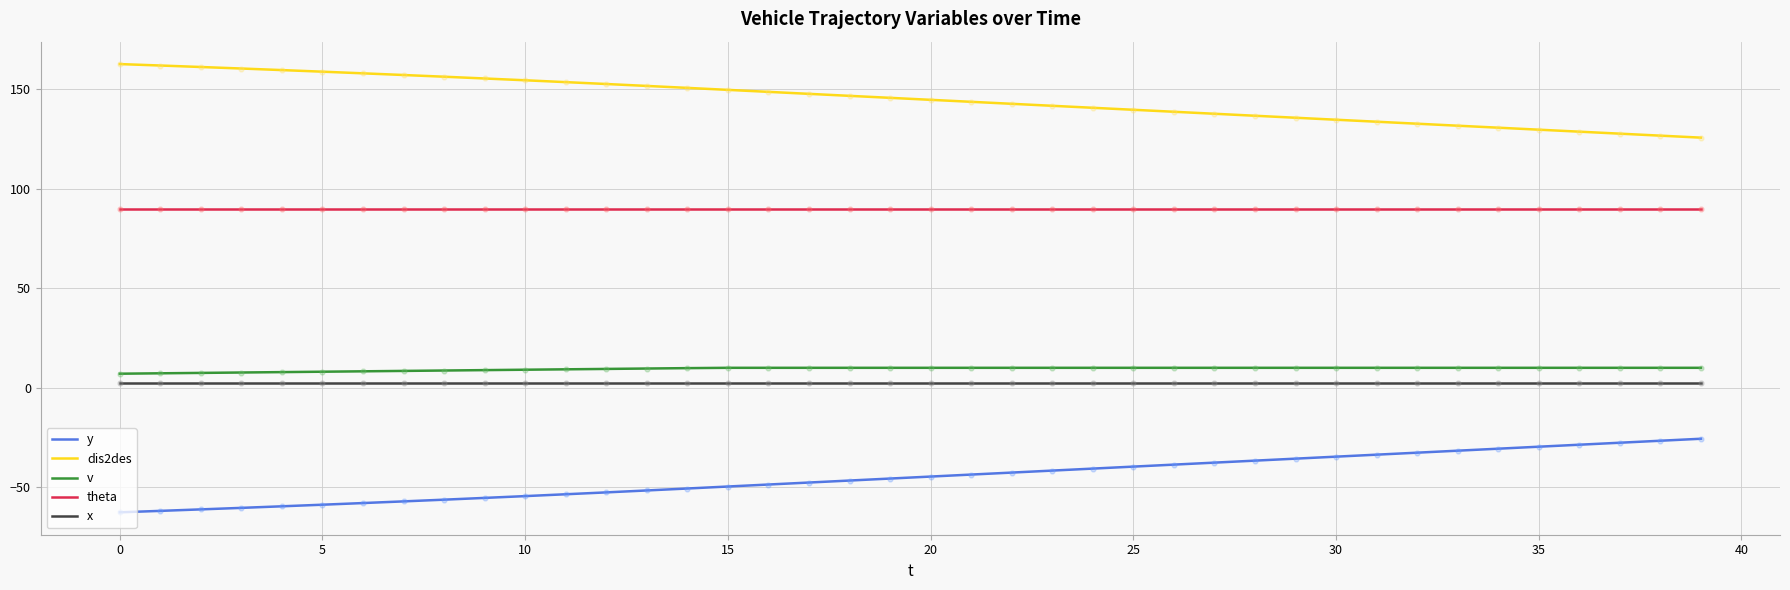

True or false: y and dis2des intersect in this chart.

False